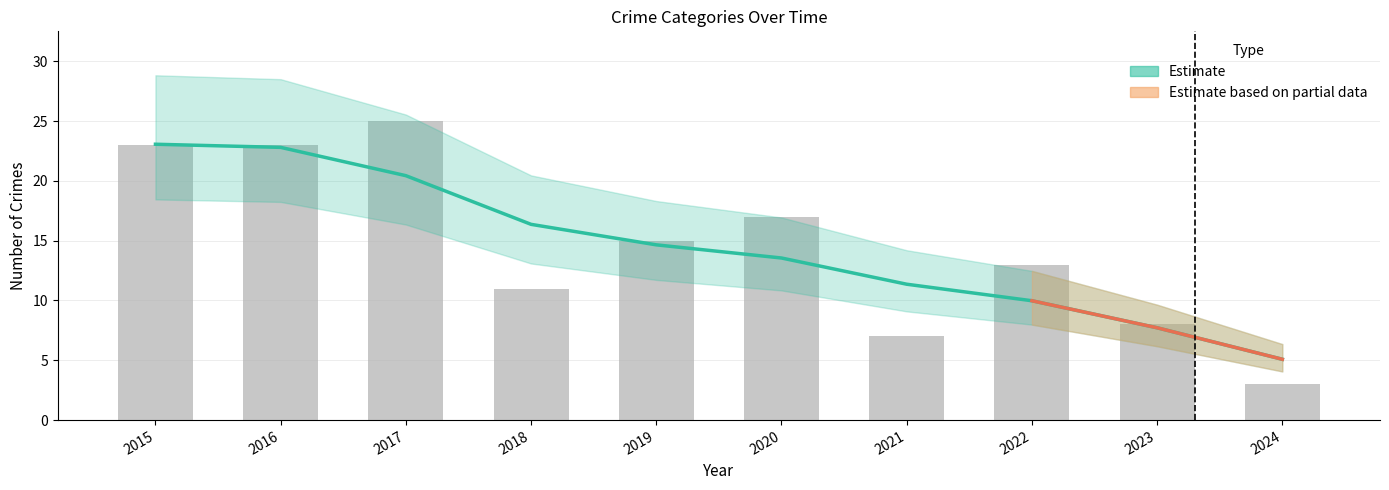

What is the sum of the Total (raw) values at 2020 and 2019?

32.0